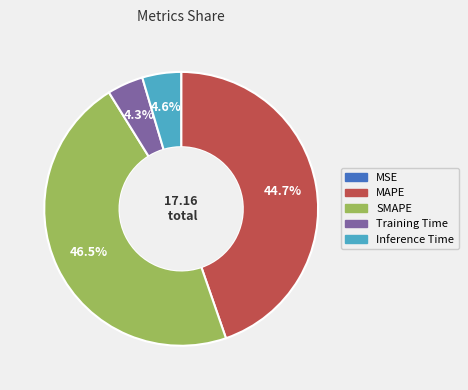

Which slice is the largest?

SMAPE